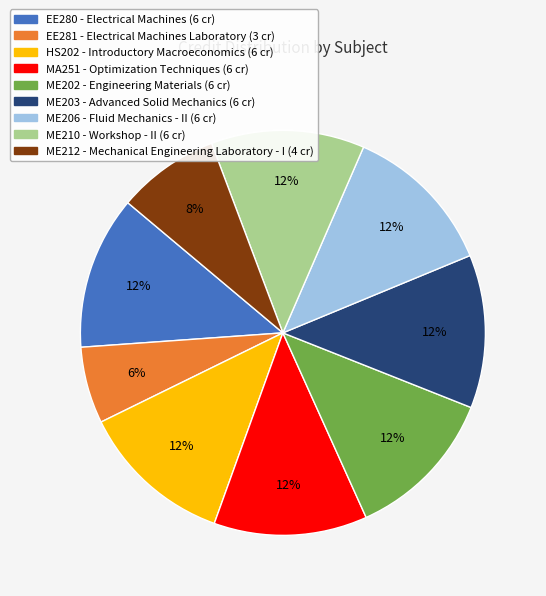

To the nearest percent, what is the difference between the EE281 and HS202 slice percentages?

6%